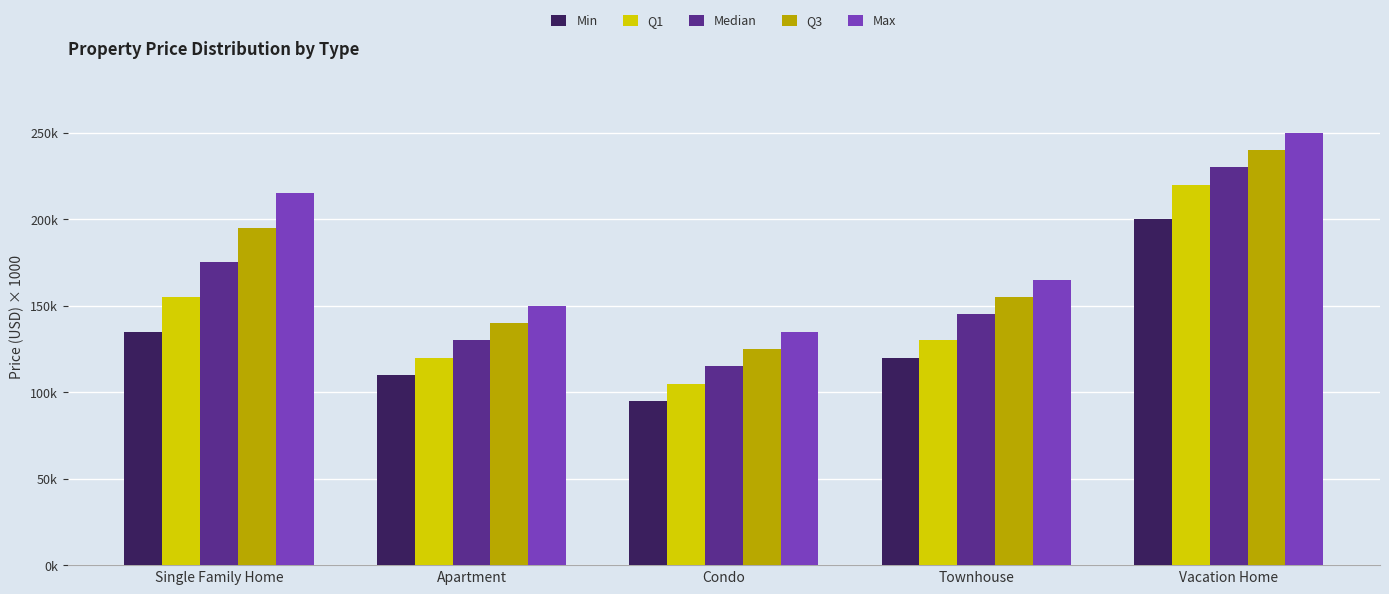

What is the difference between the maximum and minimum values in the Q3 series?

115000